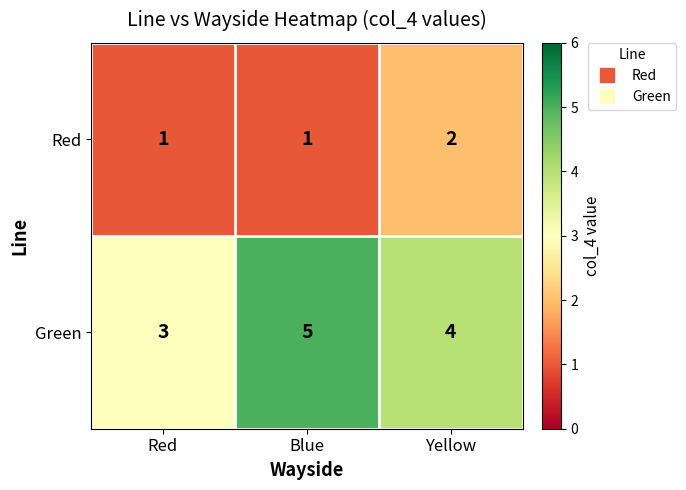

What is the minimum value for Green?

3